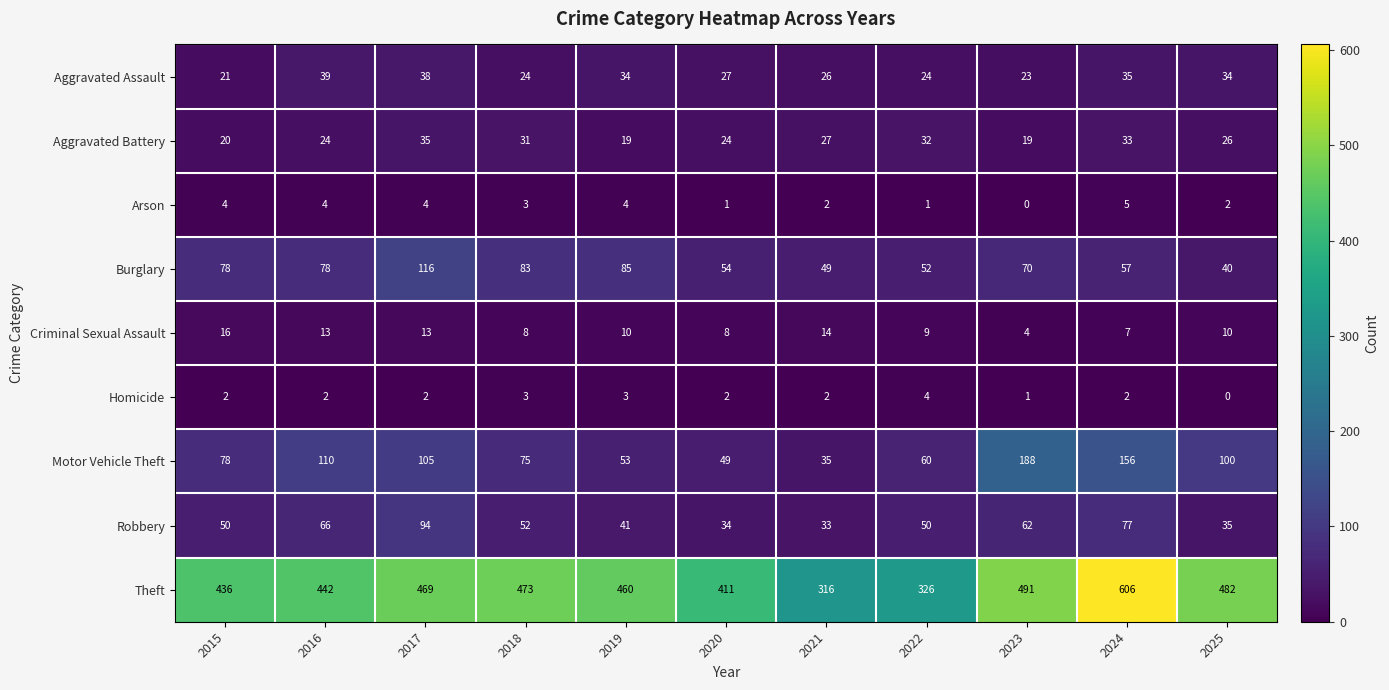

How many data points in Homicide are less than 2?

2